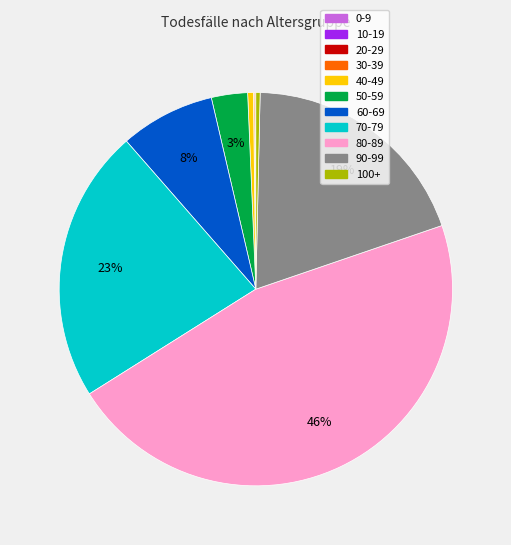

Does any single category account for the majority?

No